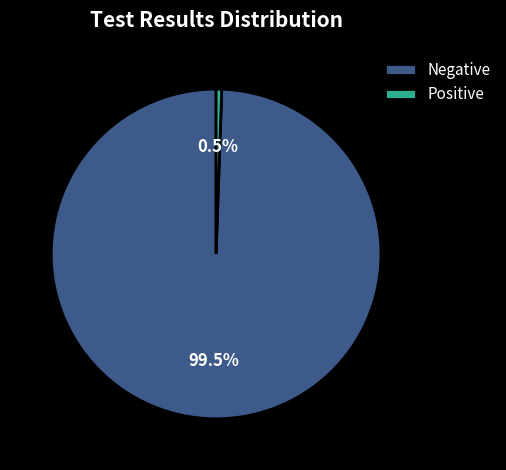

Which slice represents more than half of the pie?

Negative